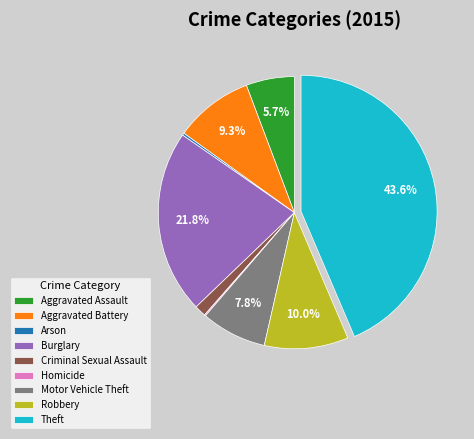

What is the largest slice in the pie chart?

Theft